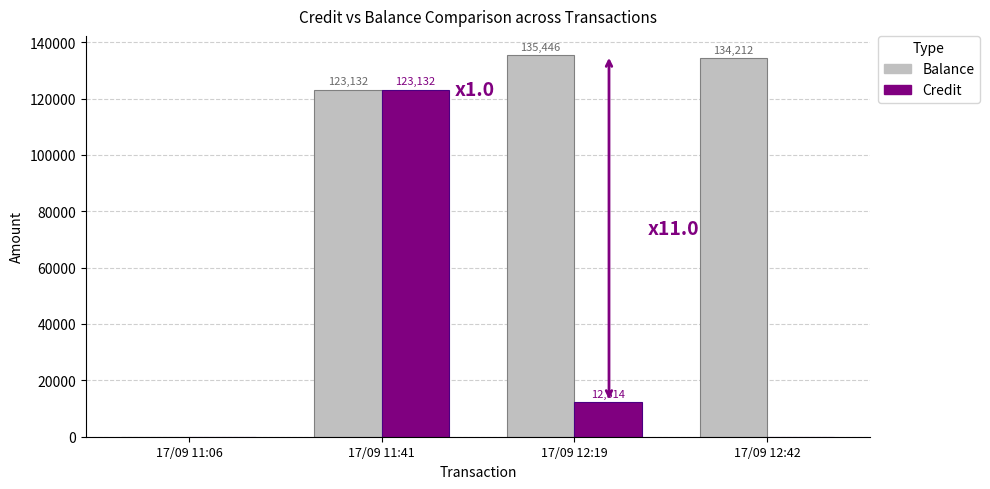

Between 17/09 11:41 and 17/09 12:19, which series saw the biggest shift?

Credit